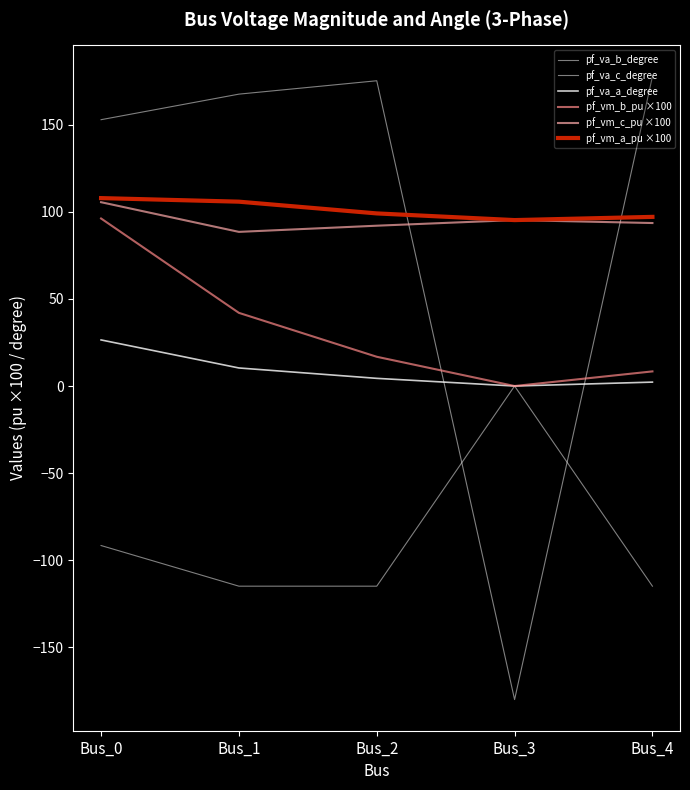

Is the value of pf_vm_c_pu ×100 at Bus_2 greater than the value of pf_vm_a_pu ×100 at Bus_1?

No